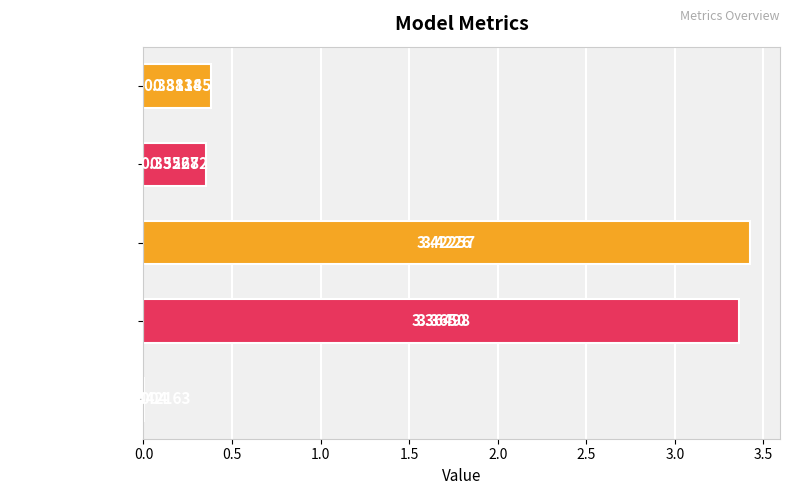

Which has a higher value, SMAPE or Training Time?

SMAPE